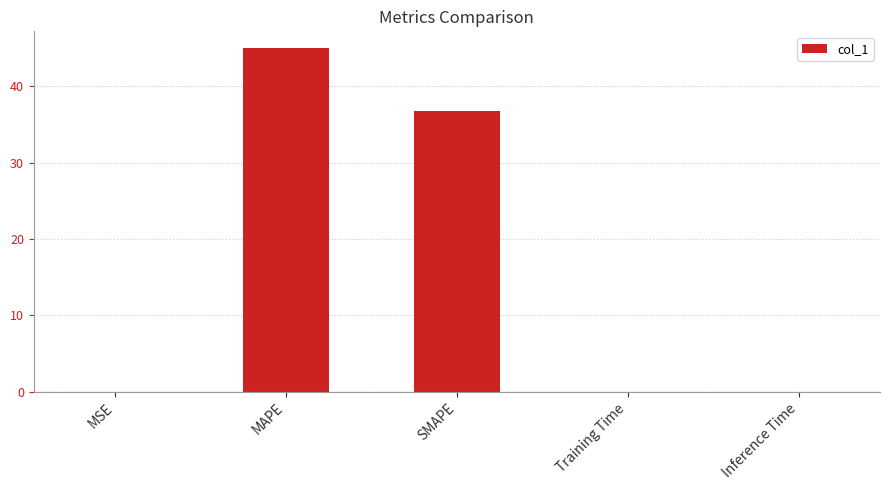

What is the sum of all values?

81.6